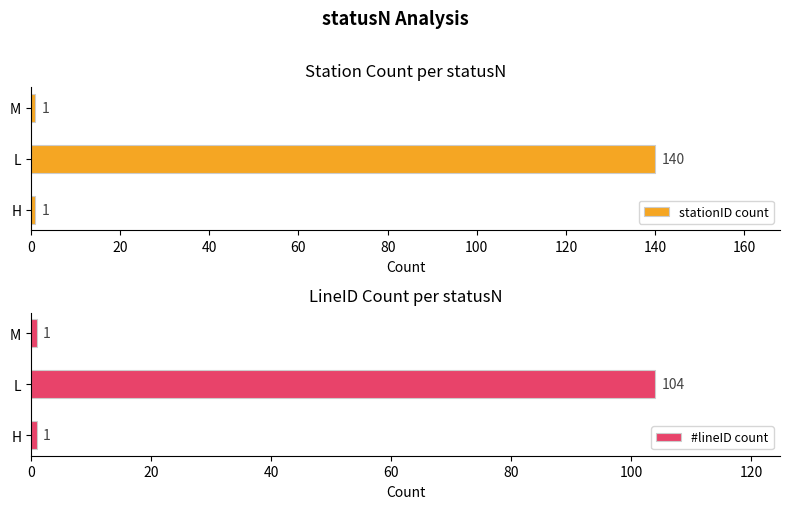

What is the average value of the stationID count series?

47